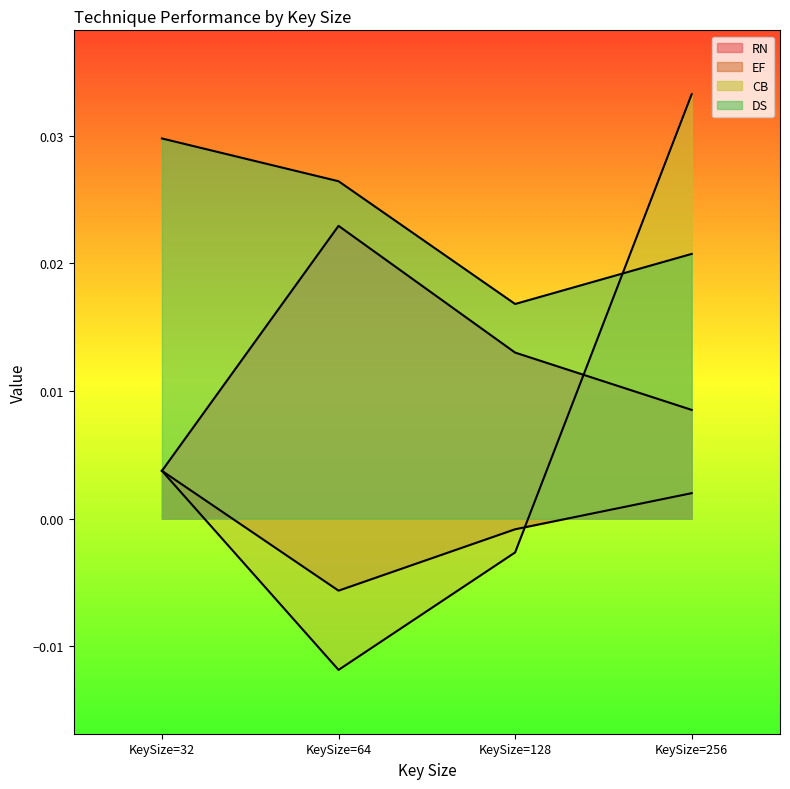

True or false: DS has a value of 0.0 at KeySize=32.

False